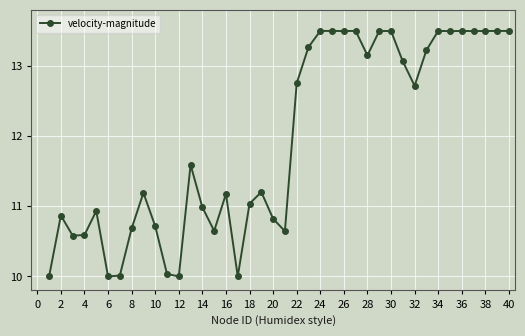

How many categories are shown in the chart?

40